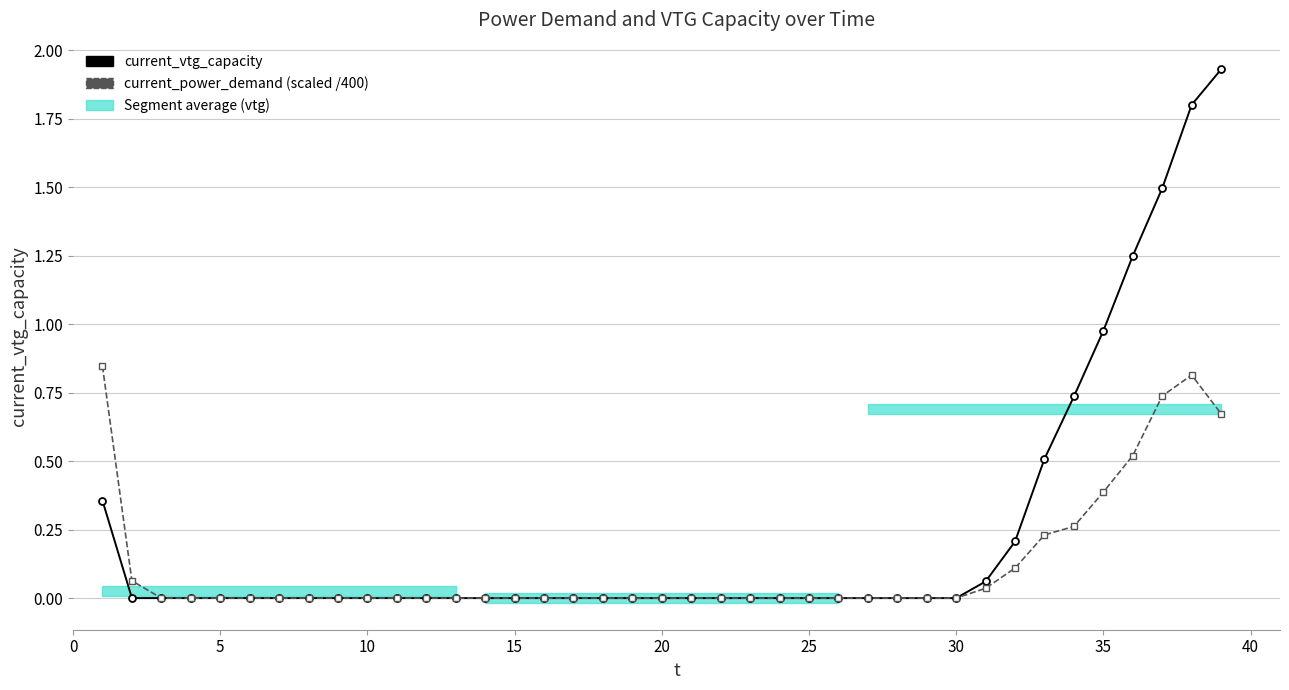

How many values in the current_vtg_capacity series exceed 0?

10